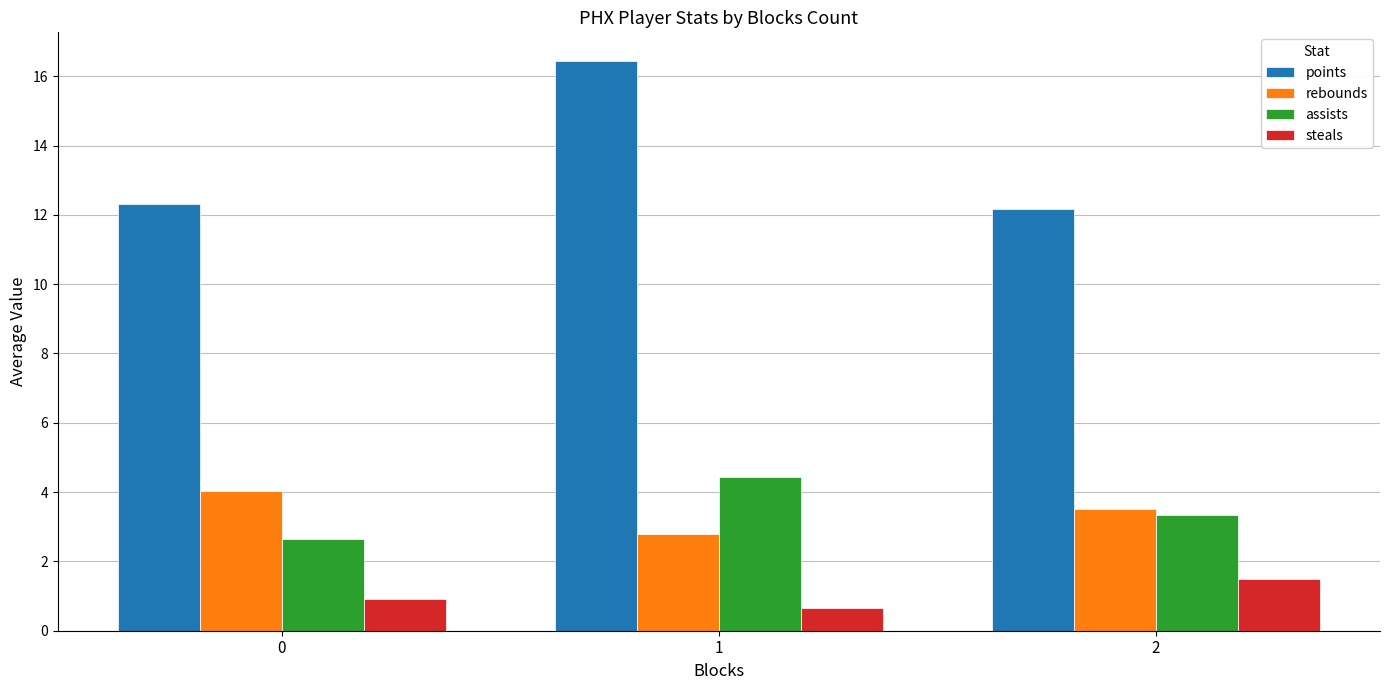

True or false: assists has a value of 3.3 at 2.

True